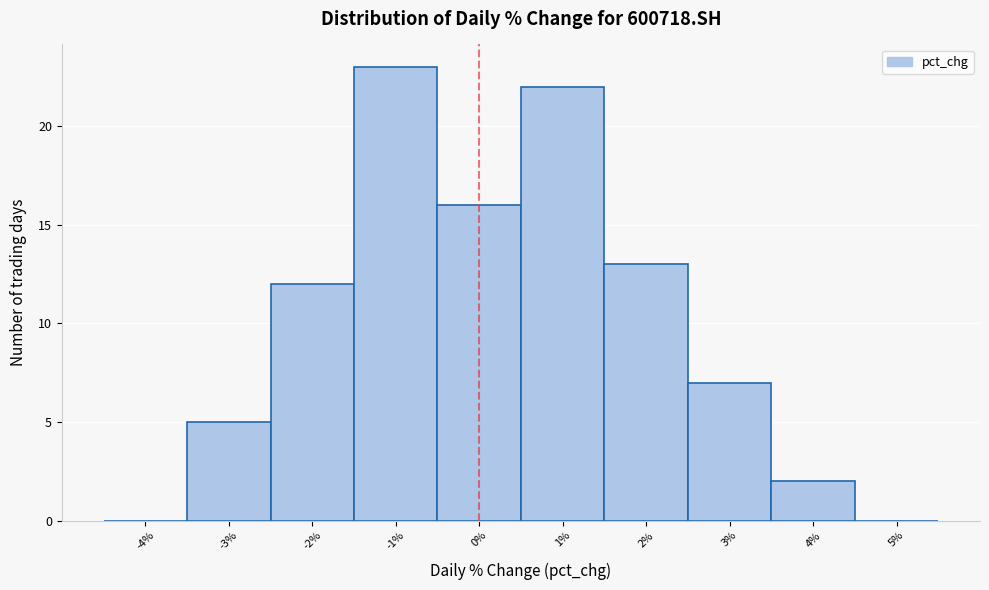

What is the height of the bar covering -2.5 to -1.5 on the x-axis? The values are not printed on the chart, so give them approximately, as read against the axis.

12